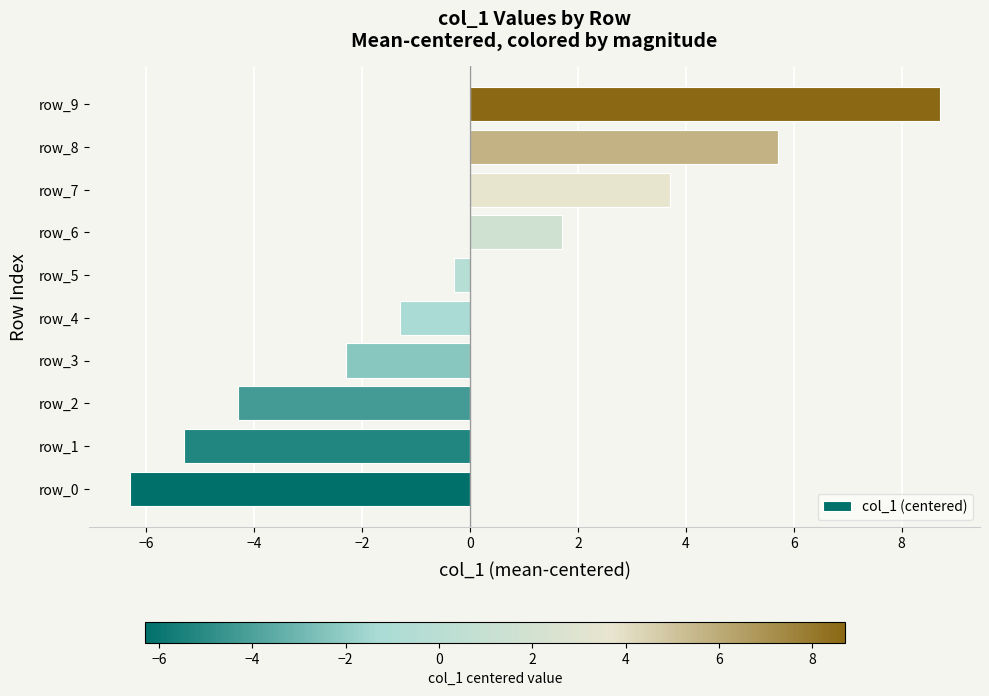

List the labels in order of value, smallest first.

row_0, row_1, row_2, row_3, row_4, row_5, row_6, row_7, row_8, row_9